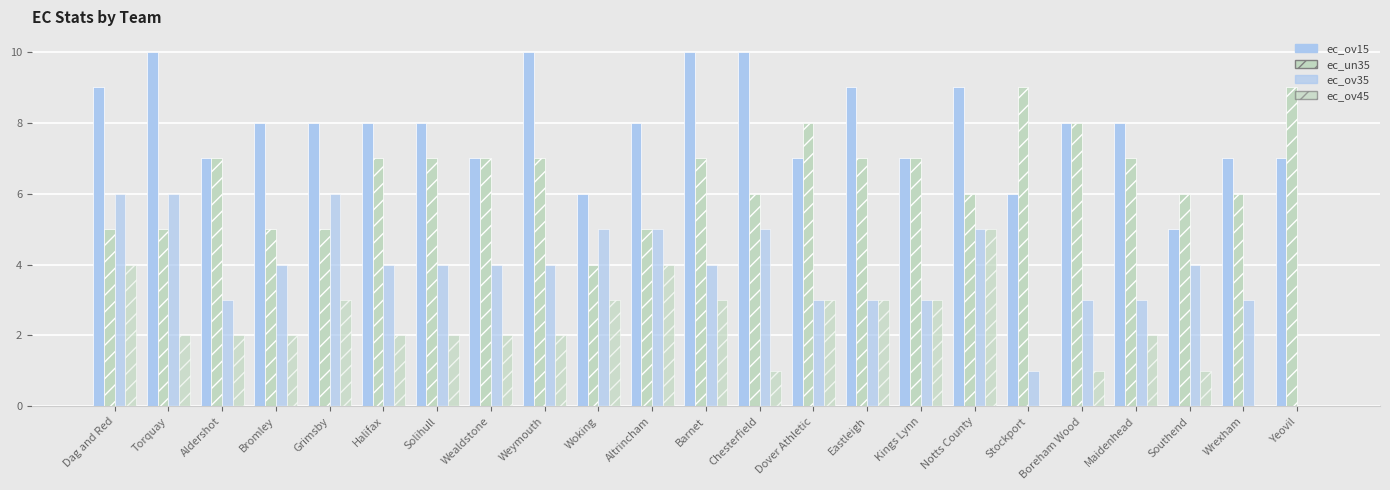

The value of ec_un35 at Bromley is 5. True or false?

True